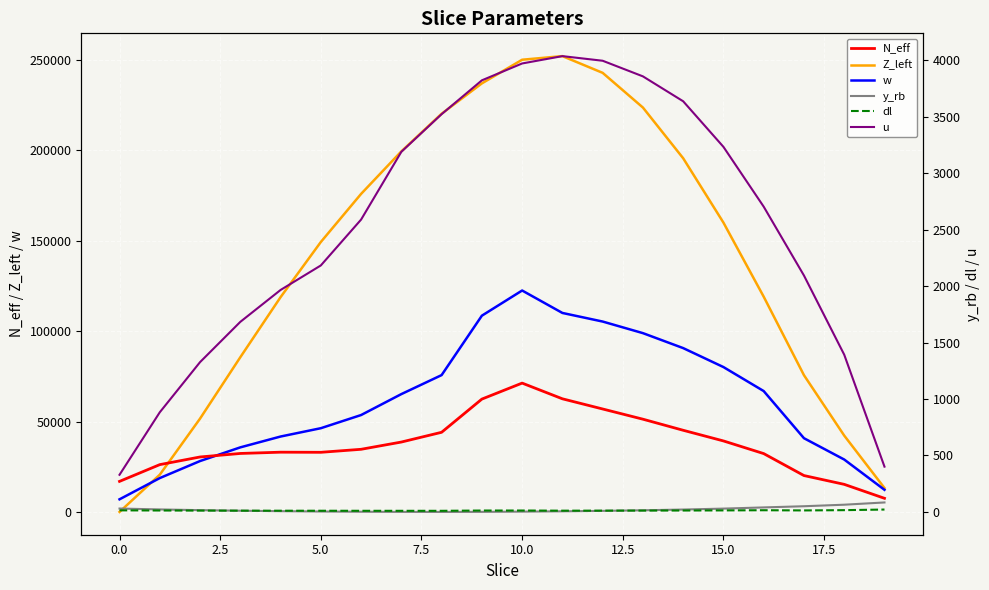

At which category is the sum across all series the highest?

10